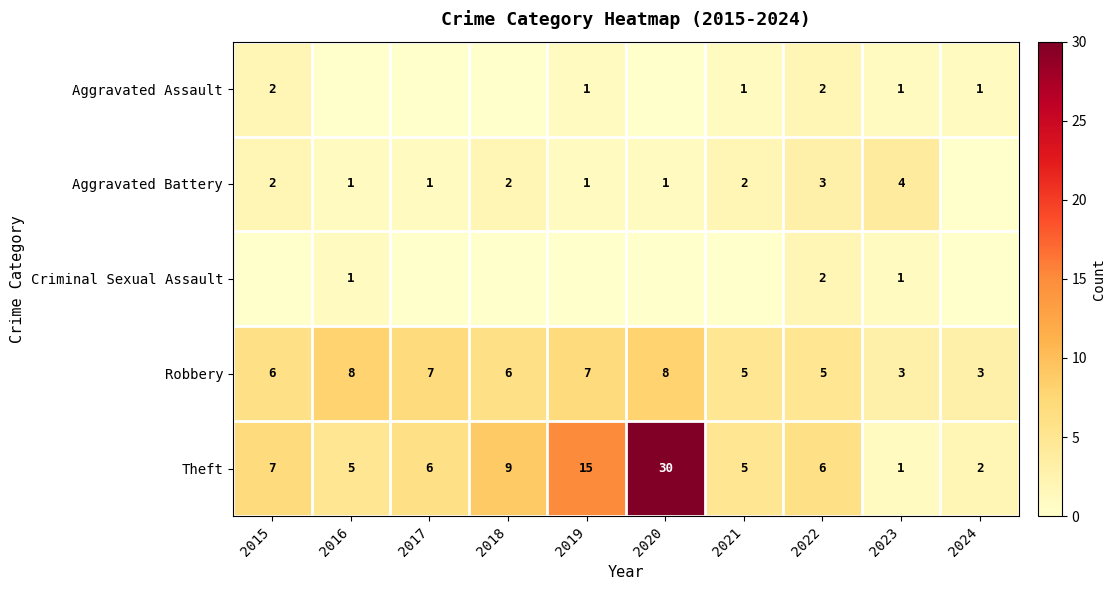

What is the spread (max minus min) of values at 2022?

4